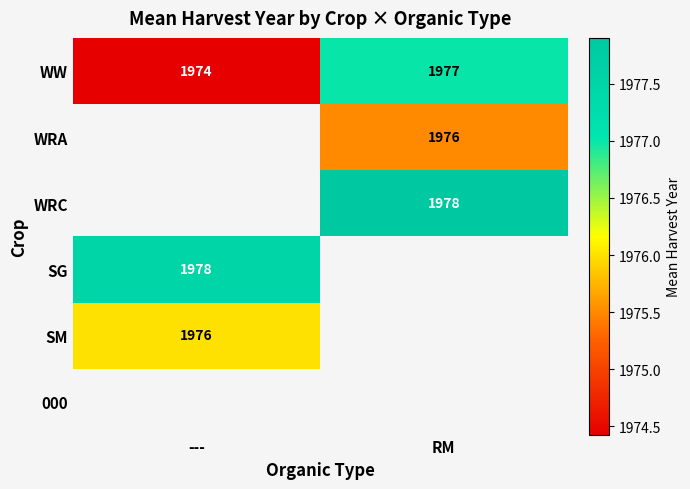

How many data points in WW are less than 1977?

1